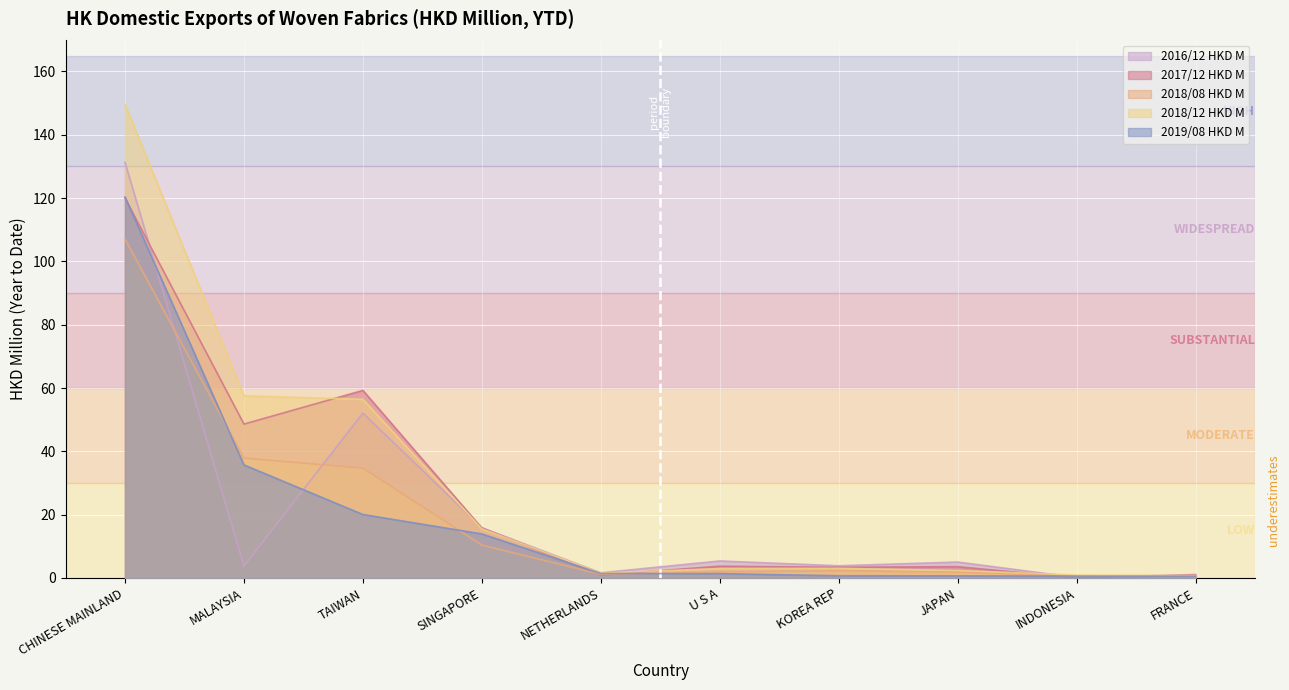

How many interior local peaks does the 2018/12 HKD M series have?

1